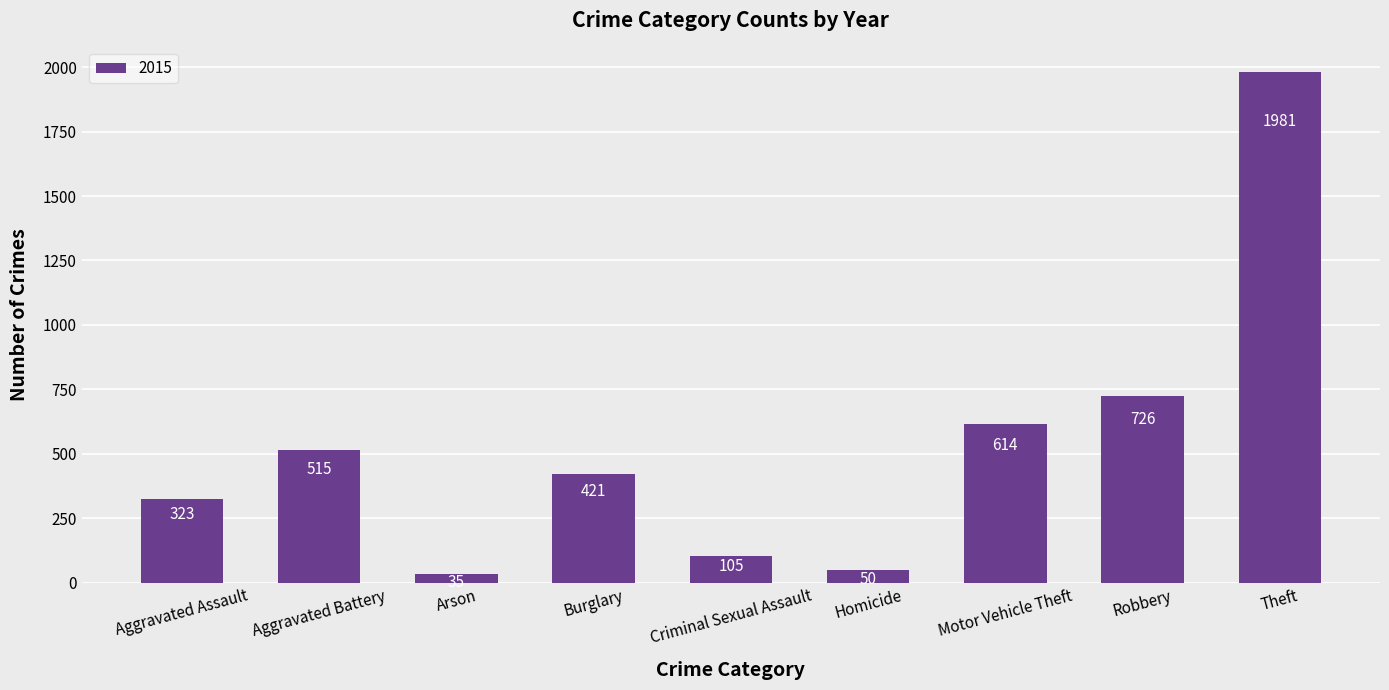

What is the difference between the maximum and minimum values?

1946